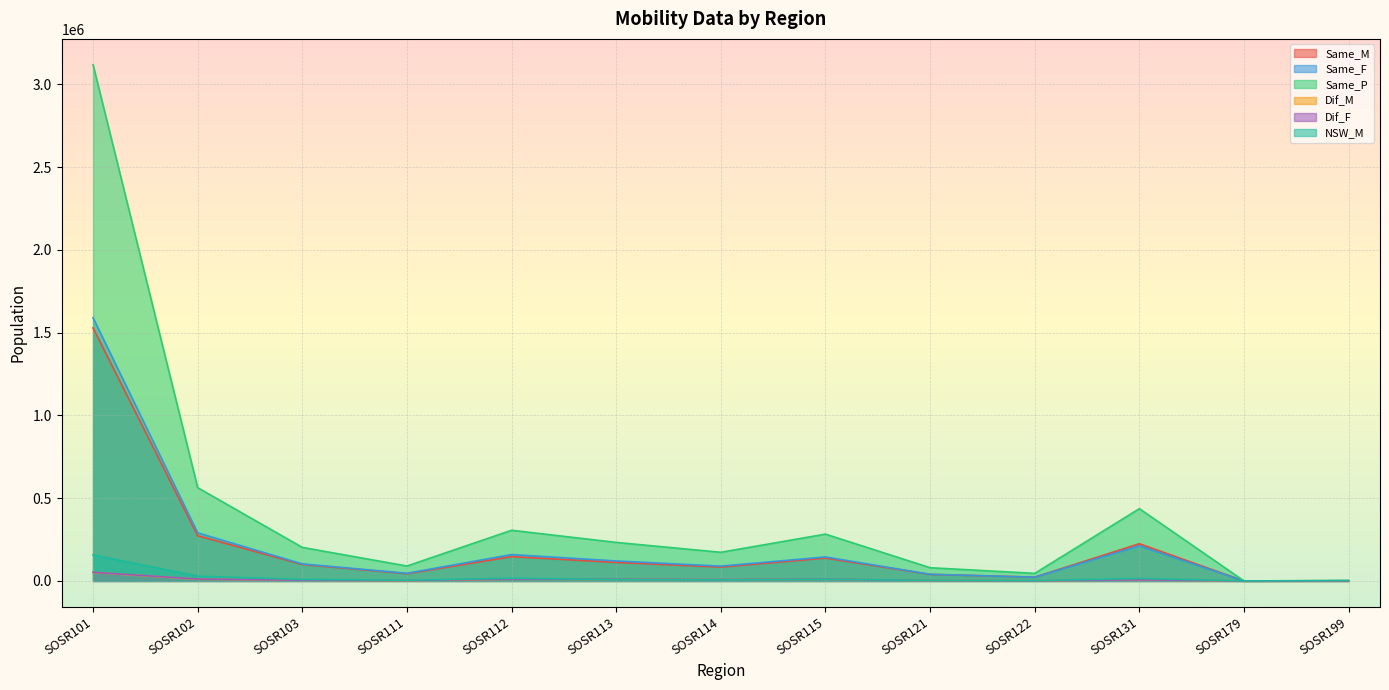

What is the value of the Same_F point at the 4th from the left?

46281